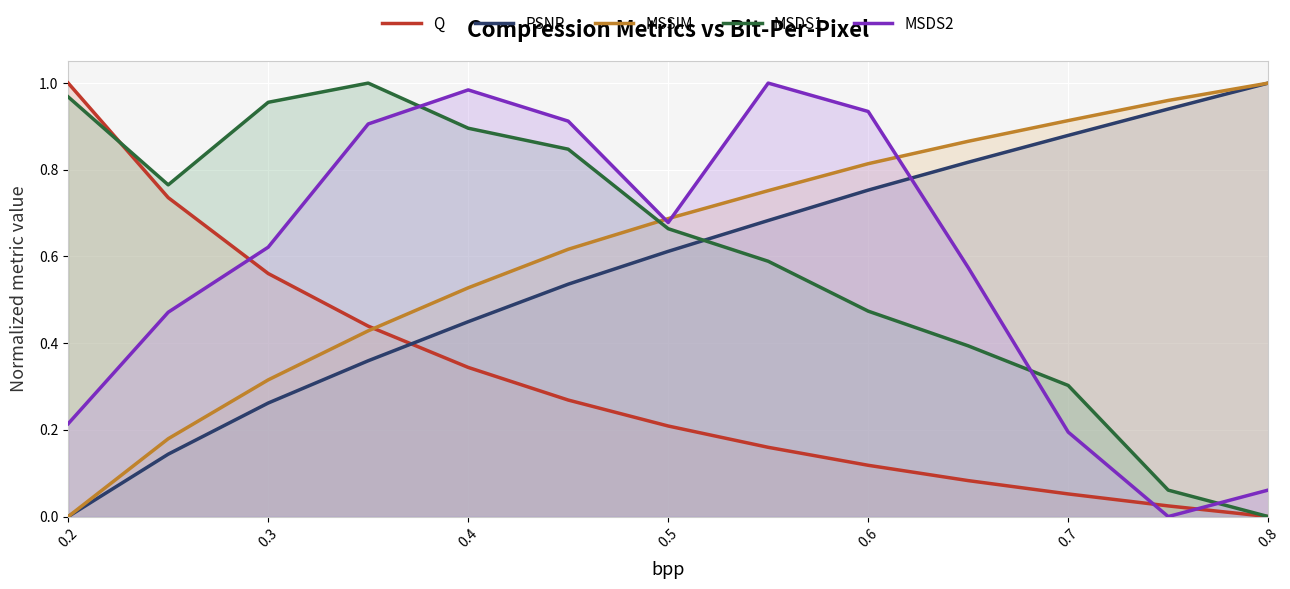

Reading left to right, extract all data points from this chart.

Q: 1.0	0.7	0.6	0.4	0.3	0.3	0.2	0.2	0.1	0.1	0.1	0.0	0.0
PSNR: 0.0	0.1	0.3	0.4	0.4	0.5	0.6	0.7	0.8	0.8	0.9	0.9	1.0
MSSIM: 0.0	0.2	0.3	0.4	0.5	0.6	0.7	0.8	0.8	0.9	0.9	1.0	1.0
MSDS1: 1.0	0.8	1.0	1.0	0.9	0.8	0.7	0.6	0.5	0.4	0.3	0.1	0.0
MSDS2: 0.2	0.5	0.6	0.9	1.0	0.9	0.7	1.0	0.9	0.6	0.2	0.0	0.1